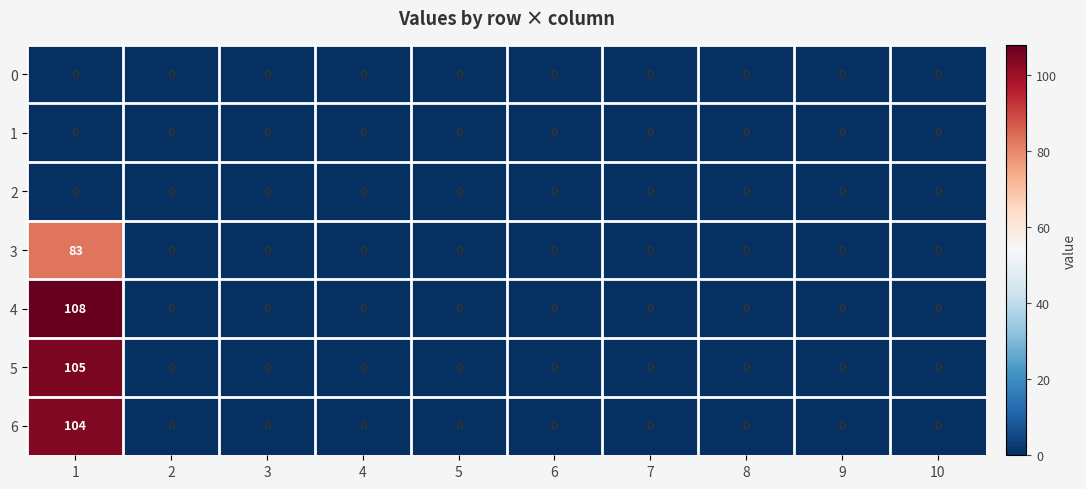

The 4 series shows 0 at 7. True or false?

True